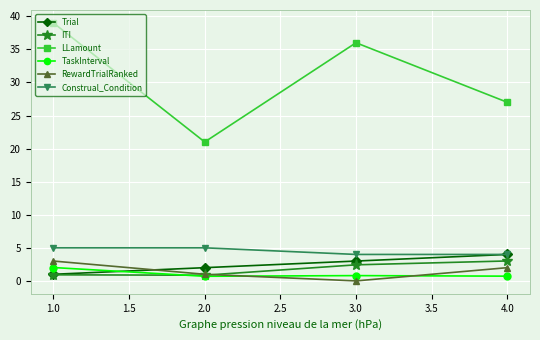

Which series has the largest range (max minus min)?

LLamount